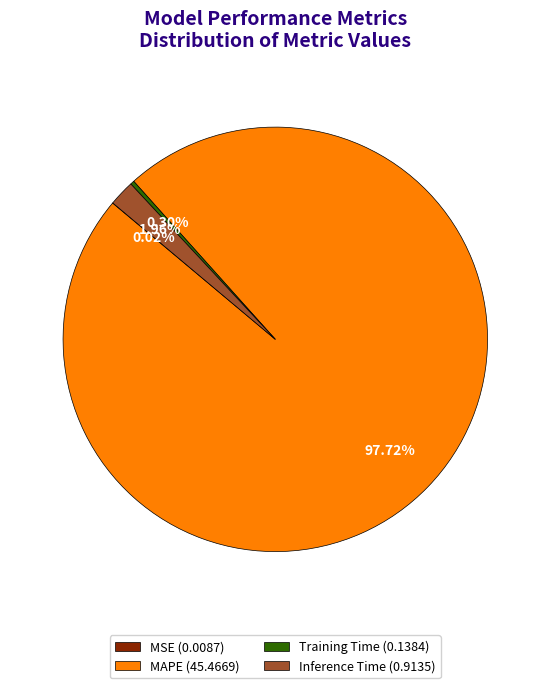

Is Inference Time (0.9135) the majority of the pie?

No